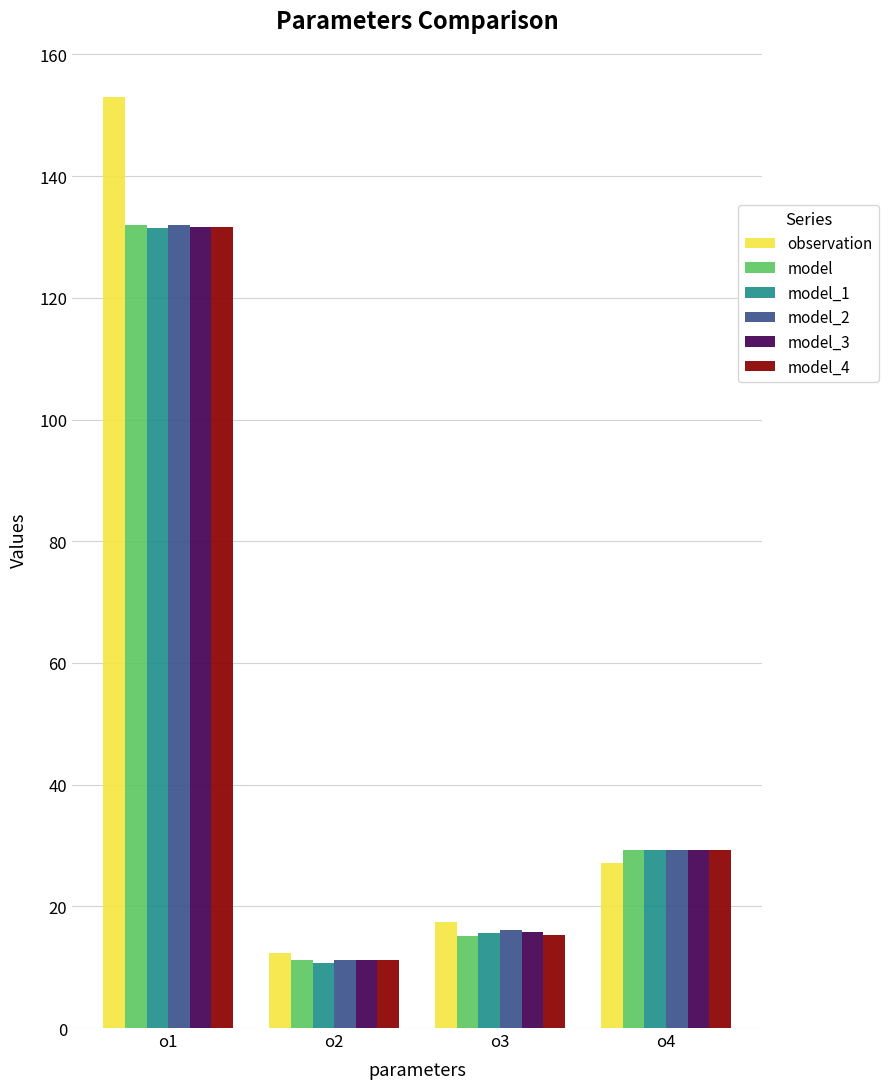

What is the spread (max minus min) of values at o2?

1.6